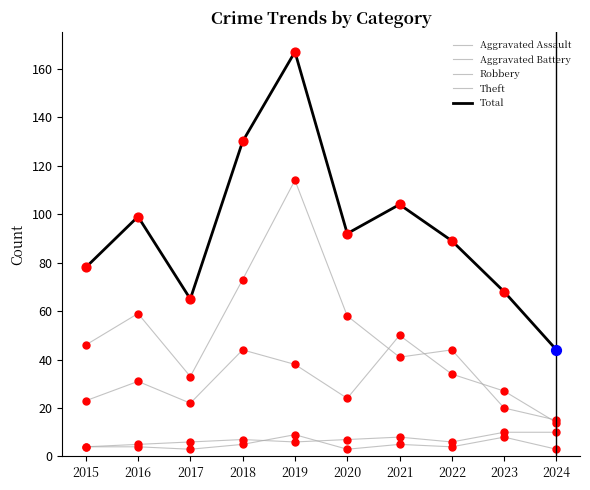

What is the total value across all series at 2024?

86